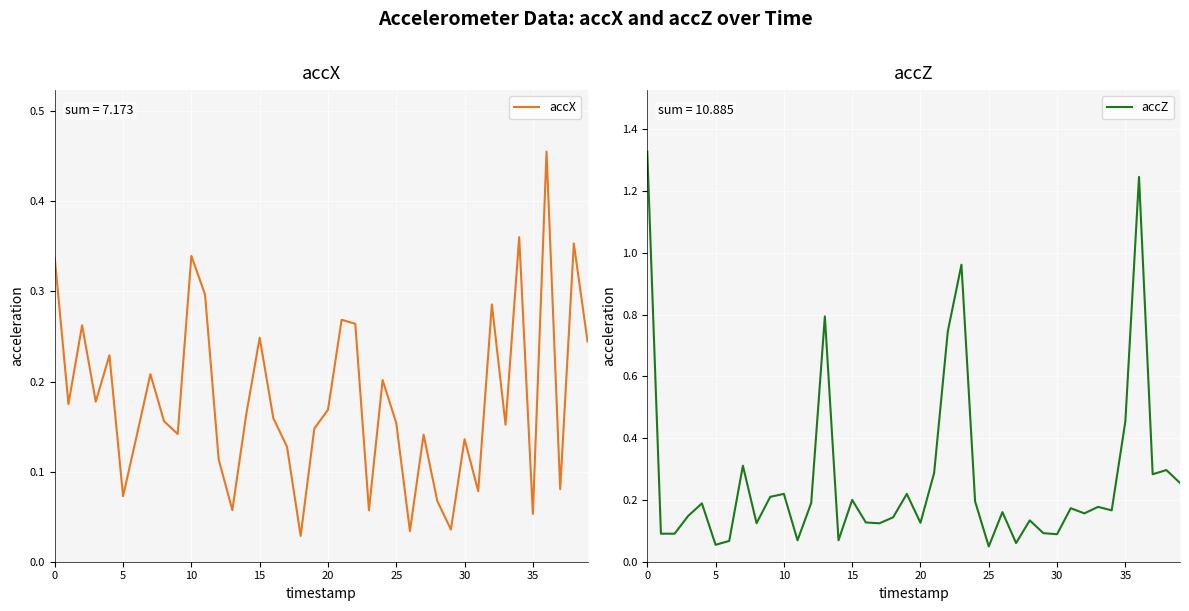

What is the difference between the second highest and minimum values in the accZ series?

1.2